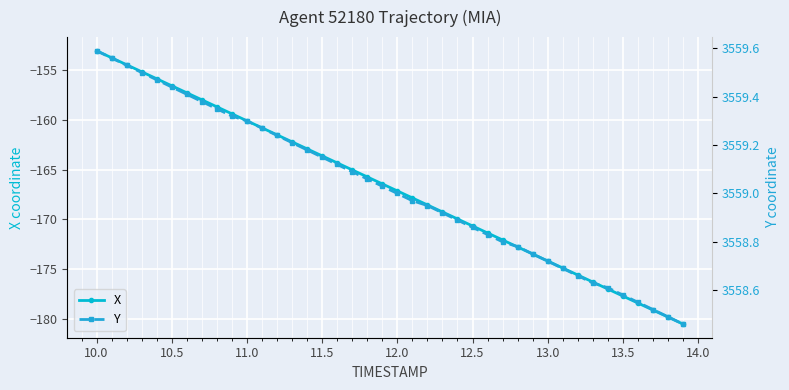

What is the minimum value for X?

-180.5